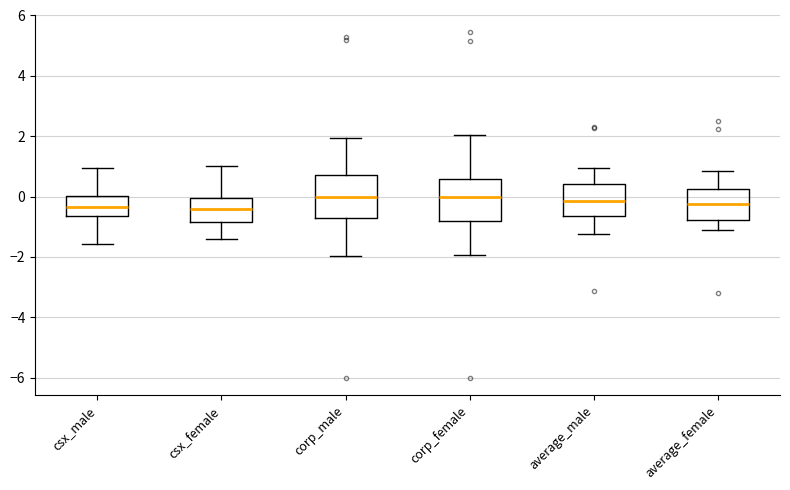

Reading left to right, read every box against the y-axis: the position of its median line, the range the box covers, and the ends of its whiskers. The values are not printed on the chart, so give them approximately, as read against the axis.

csx_male: median -0.4, box -0.6 to 0.0, whiskers -1.6 to 1.0
csx_female: median -0.4, box -0.8 to 0.0, whiskers -1.4 to 1.0
corp_male: median 0.0, box -0.8 to 0.8, whiskers -2.0 to 2.0
corp_female: median 0.0, box -0.8 to 0.6, whiskers -2.0 to 2.0
average_male: median -0.2, box -0.6 to 0.4, whiskers -1.2 to 1.0
average_female: median -0.2, box -0.8 to 0.2, whiskers -1.2 to 0.8